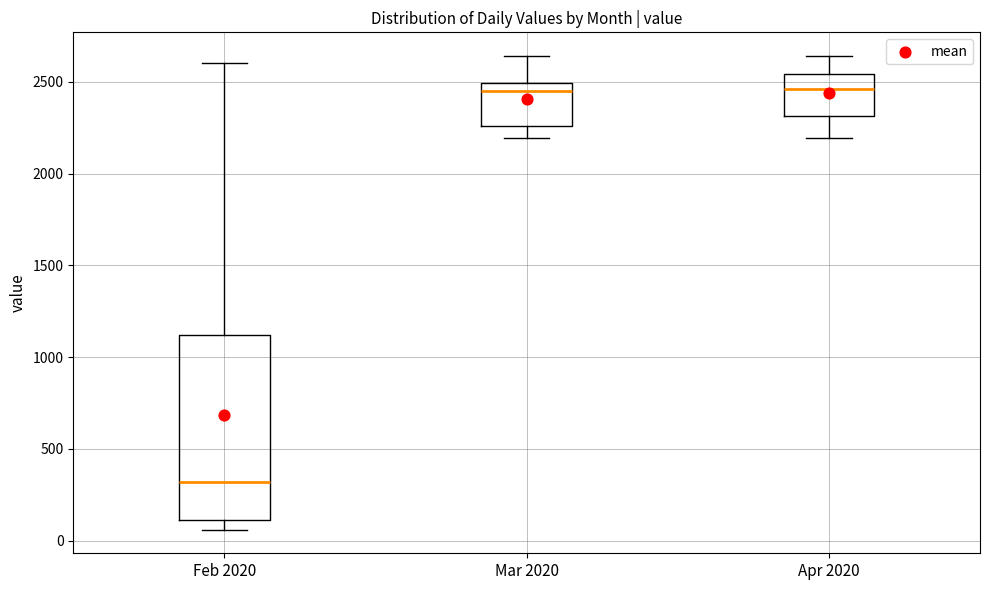

Reading left to right, transcribe this box plot: for each box, give where its median line is, the range the box spans, and where its two whiskers end, as read against the y-axis. The values are not printed on the chart, so give them approximately, as read against the axis.

Feb 2020: median 300, box 100 to 1100, whiskers 50 to 2600
Mar 2020: median 2450, box 2250 to 2500, whiskers 2200 to 2650
Apr 2020: median 2450, box 2300 to 2550, whiskers 2200 to 2650